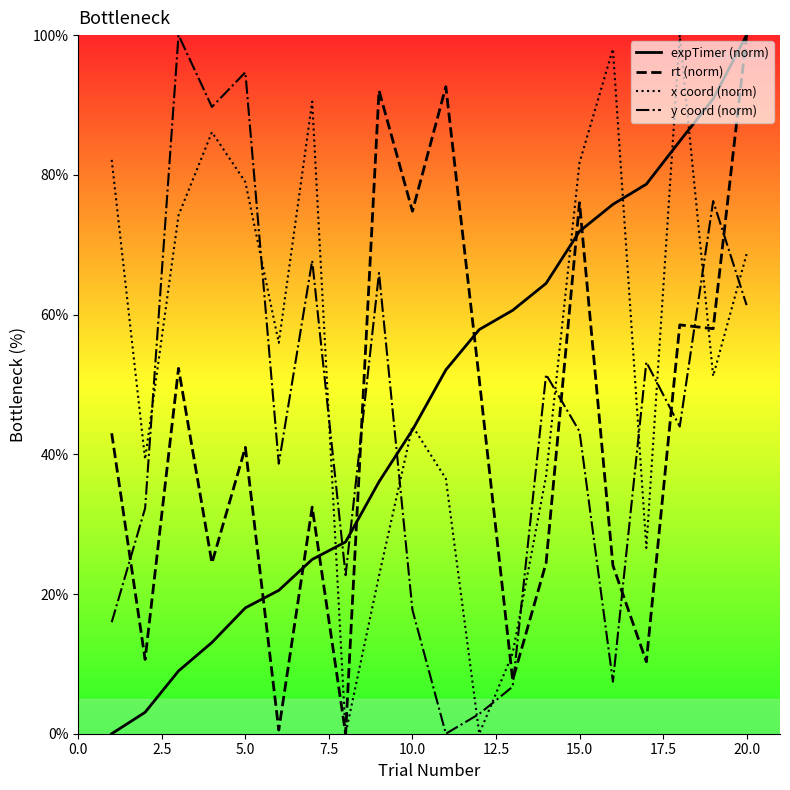

Which series ends up on top after the final intersection of expTimer (norm) and y coord (norm)?

expTimer (norm)